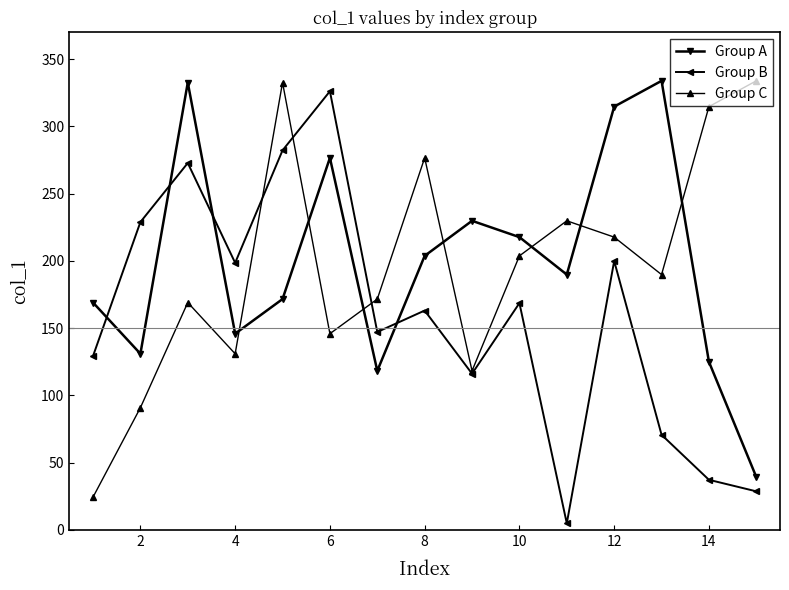

True or false: Group C has more than 2 interior local peaks.

True